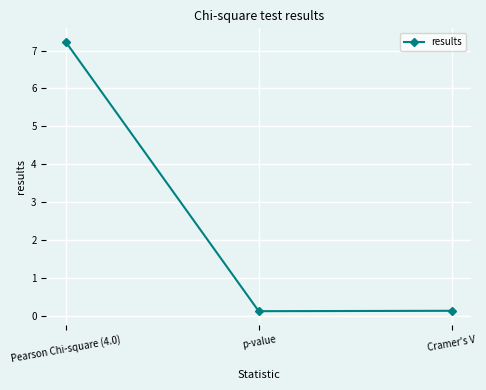

Reading left to right, list all the values displayed in this chart.

7.2	0.1	0.1